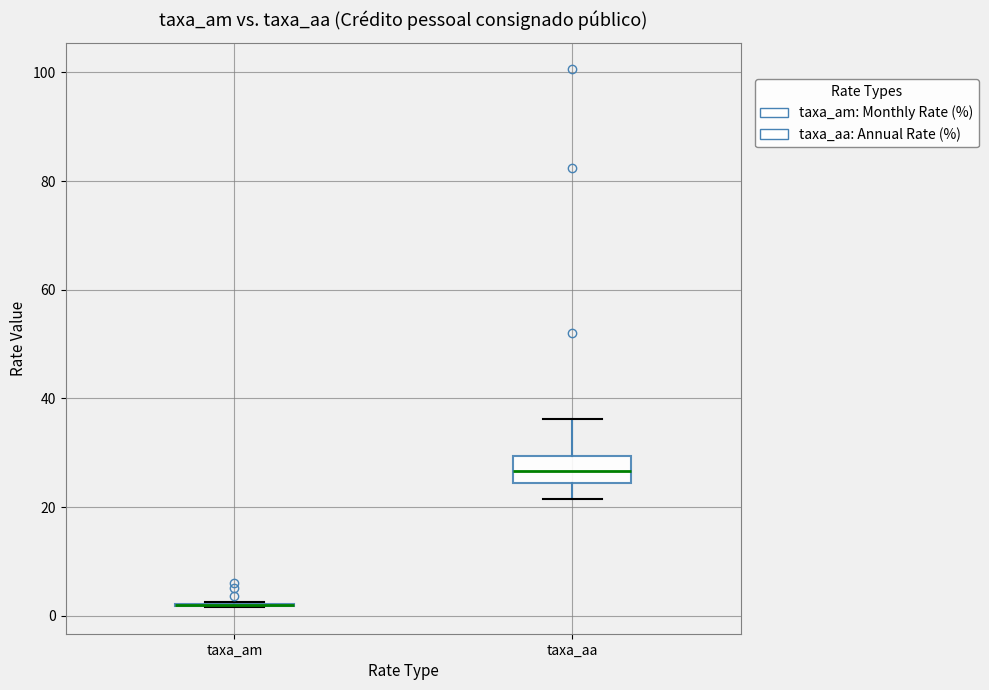

Where does the lower whisker of the box for taxa_aa end on the y-axis? The values are not printed on the chart, so give them approximately, as read against the axis.

22